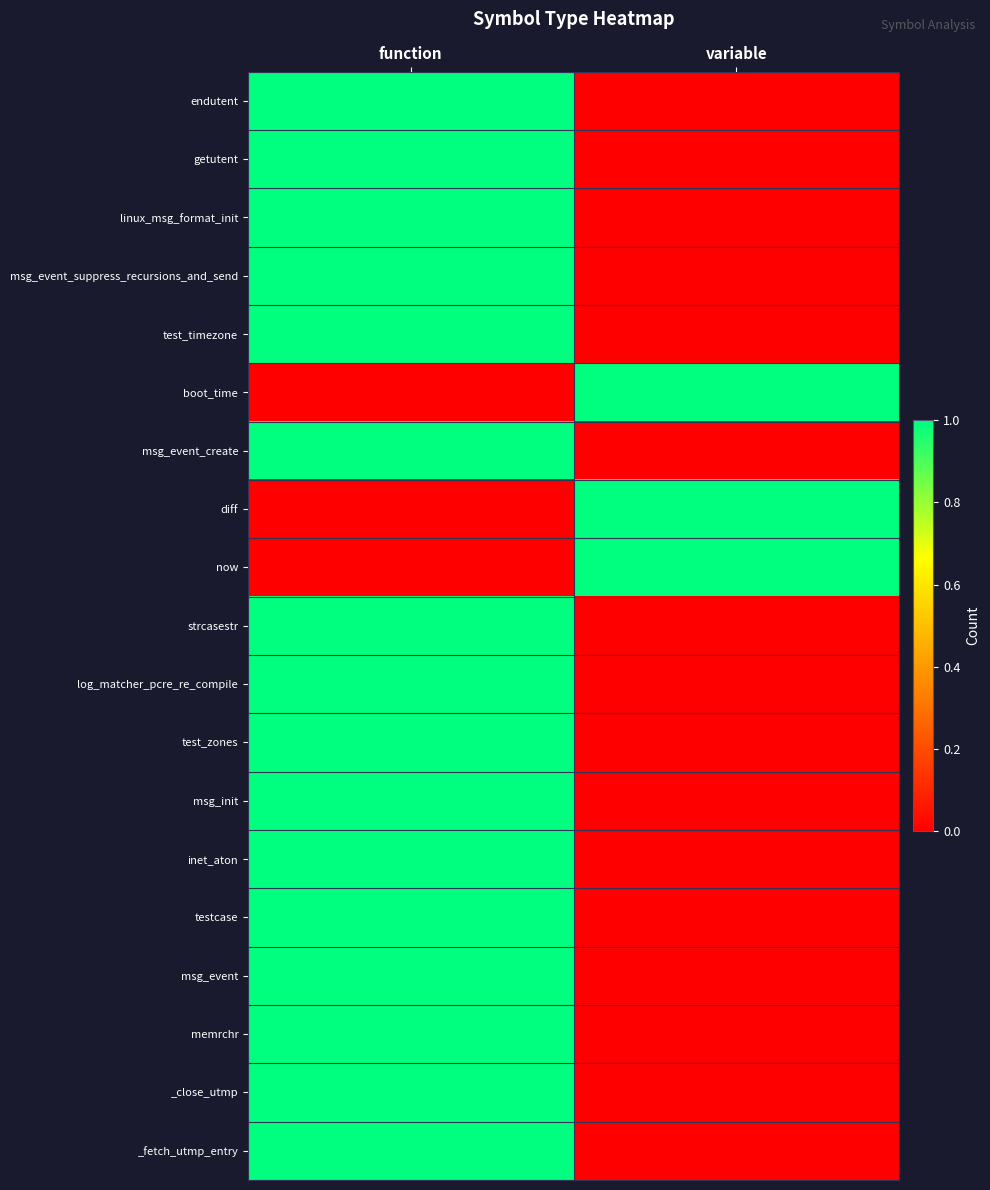

At variable, list the series in order from largest to smallest.

boot_time, diff, now, endutent, getutent, linux_msg_format_init, msg_event_suppress_recursions_and_send, test_timezone, msg_event_create, strcasestr, log_matcher_pcre_re_compile, test_zones, msg_init, inet_aton, testcase, msg_event, memrchr, _close_utmp, _fetch_utmp_entry